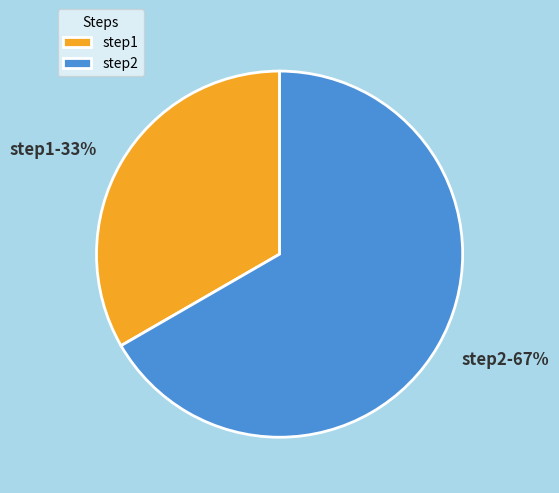

Which category accounts for the majority?

step2